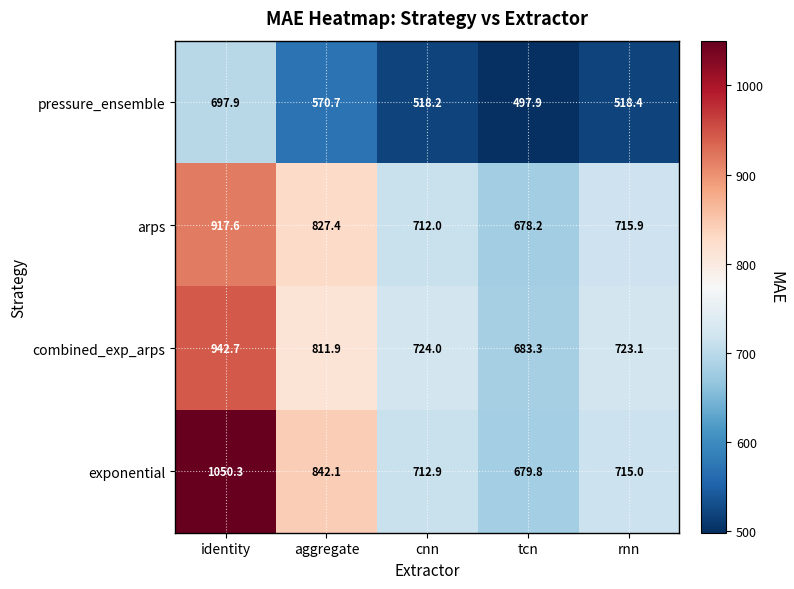

Rank the series by their maximum value, from lowest to highest.

pressure_ensemble, arps, combined_exp_arps, exponential